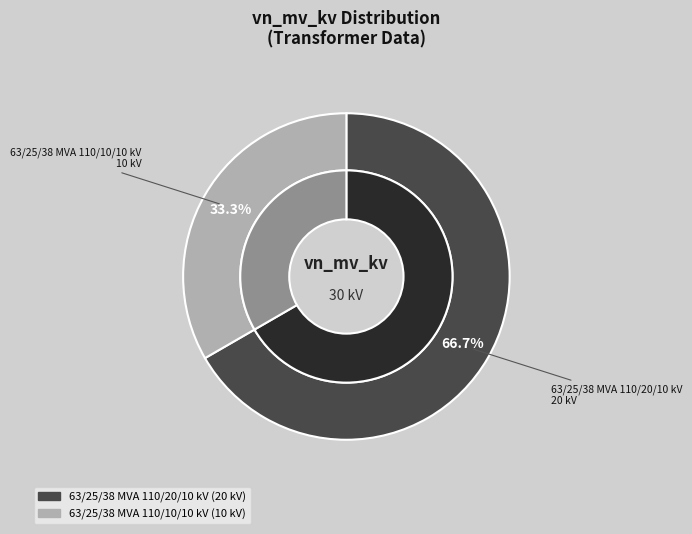

Which has a higher value, 63/25/38 MVA 110/10/10 kV or 63/25/38 MVA 110/20/10 kV?

63/25/38 MVA 110/20/10 kV